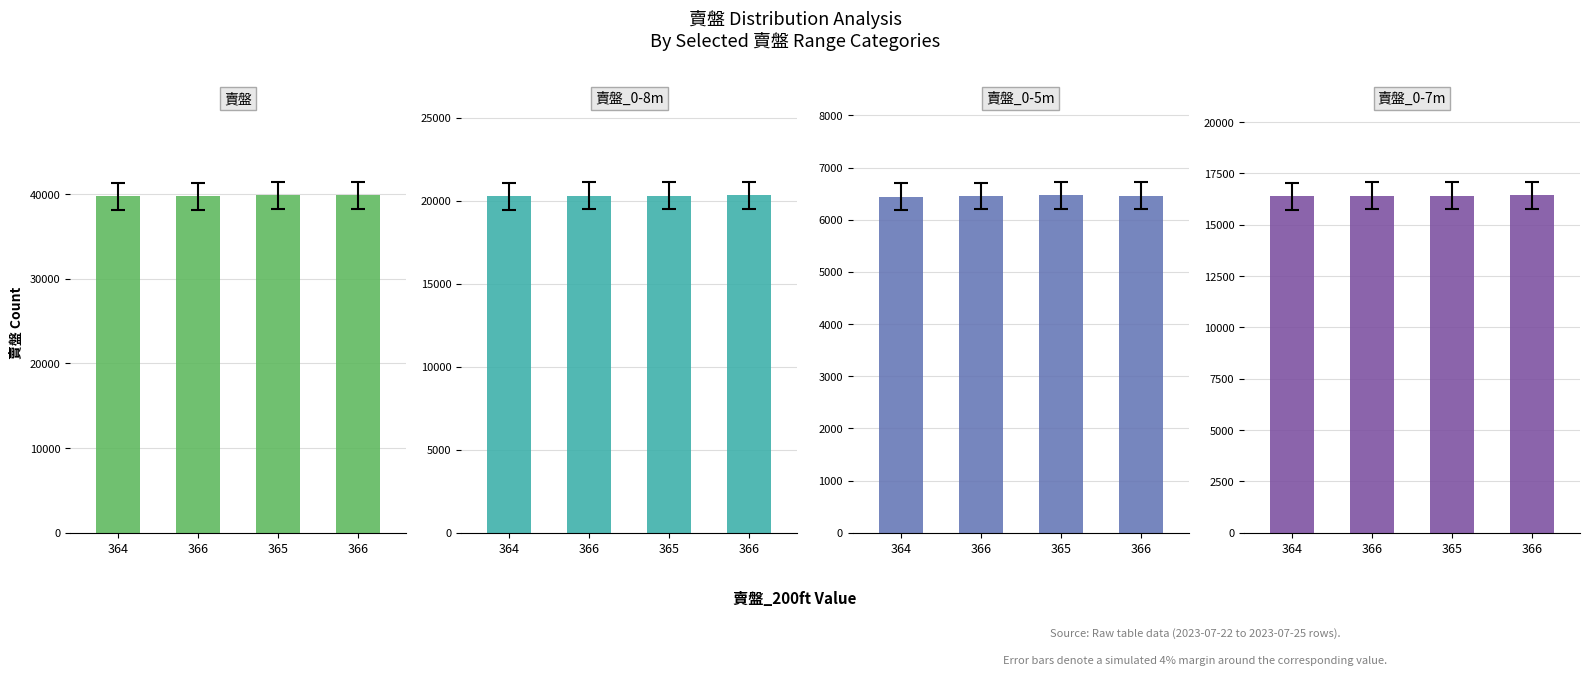

Is the value of 賣盤_0-5m at 366 greater than the value of 賣盤 at 366?

No